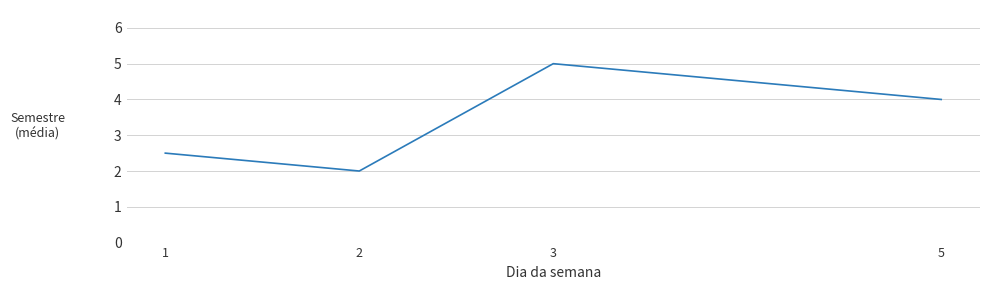

Reading right to left, transcribe all the data shown in this chart.

4.0	5.0	2.0	2.5